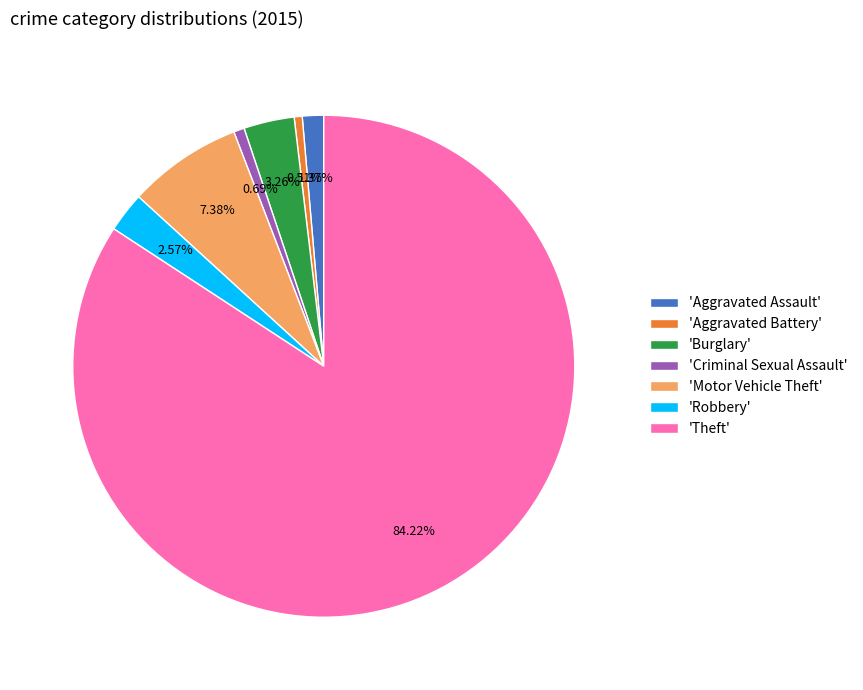

Which category has the biggest portion of the pie?

'Theft'